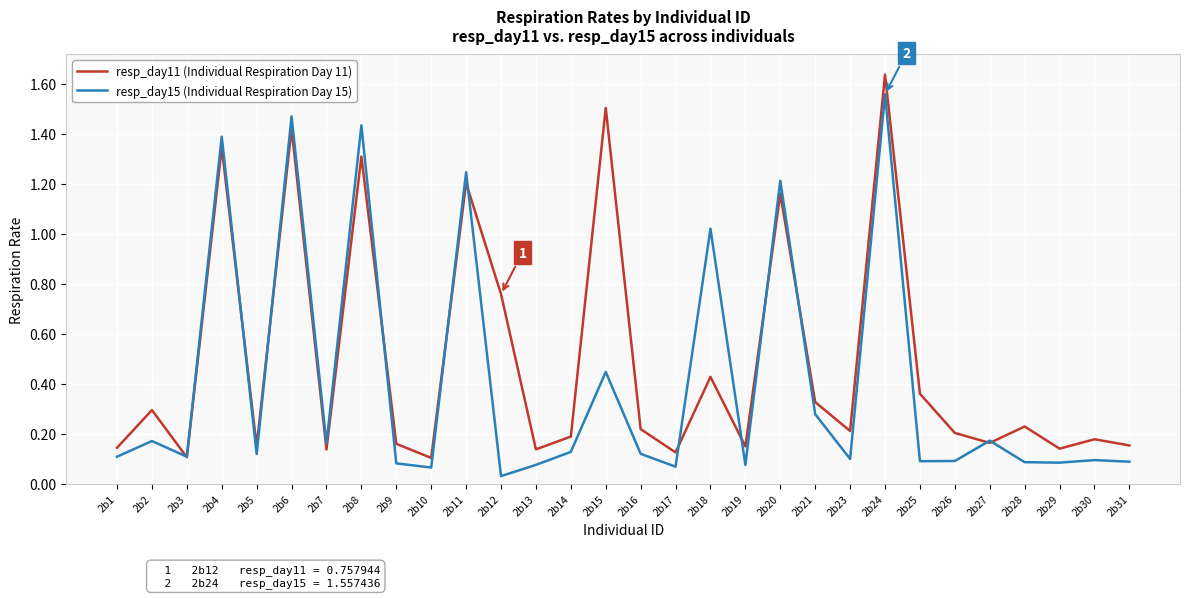

The resp_day11 (Individual Respiration Day 11) series shows 0.4 at 2b16. True or false?

False